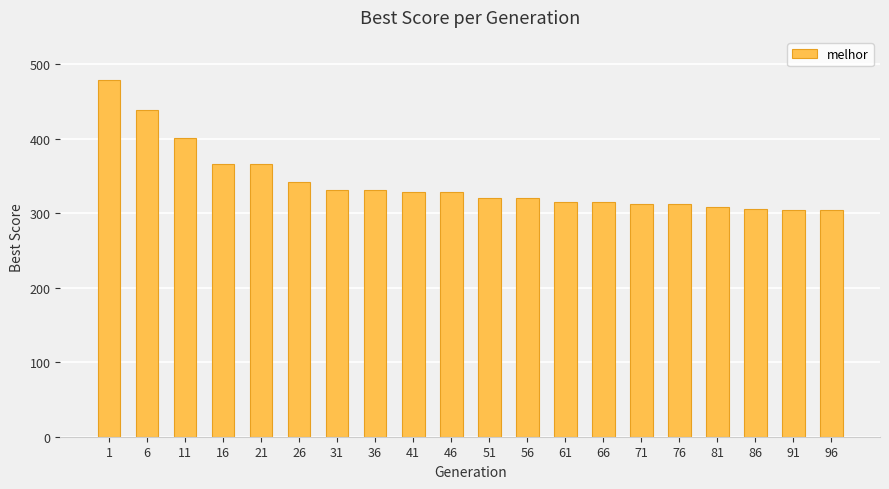

What is the difference between the second highest and minimum values?

135